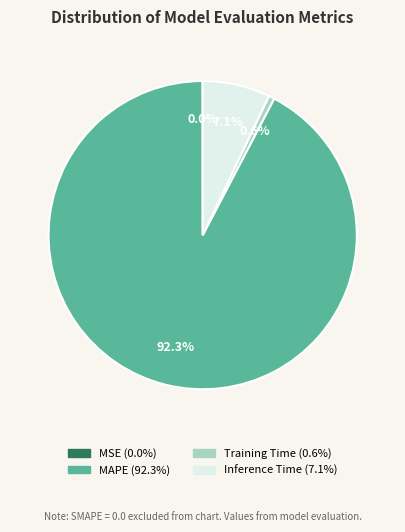

Does any single category account for the majority?

Yes